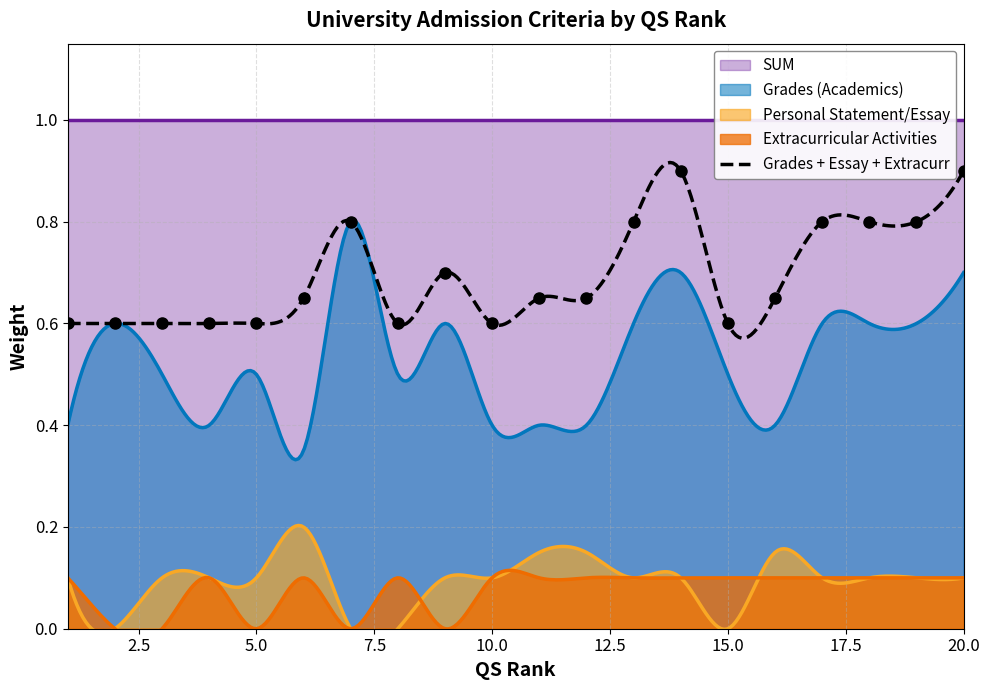

Is the value of Personal Statement/Essay at 11 greater than the value of Extracurricular Activities at 3?

Yes